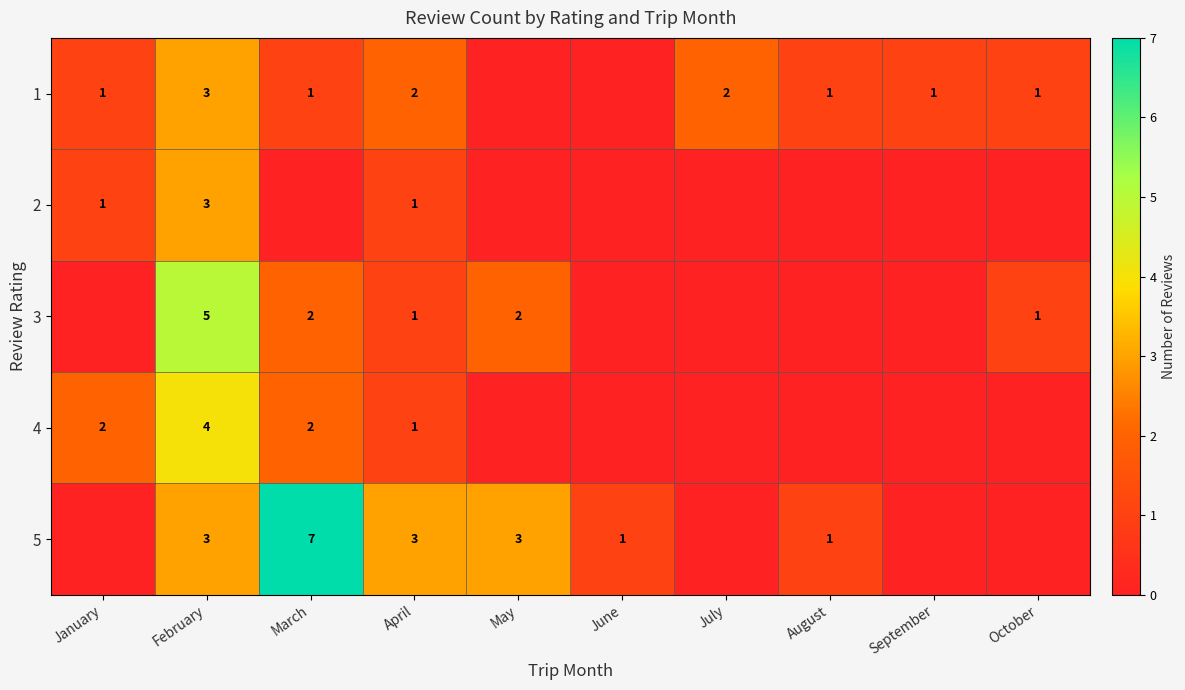

What is the difference between the 5 values at April and March?

4